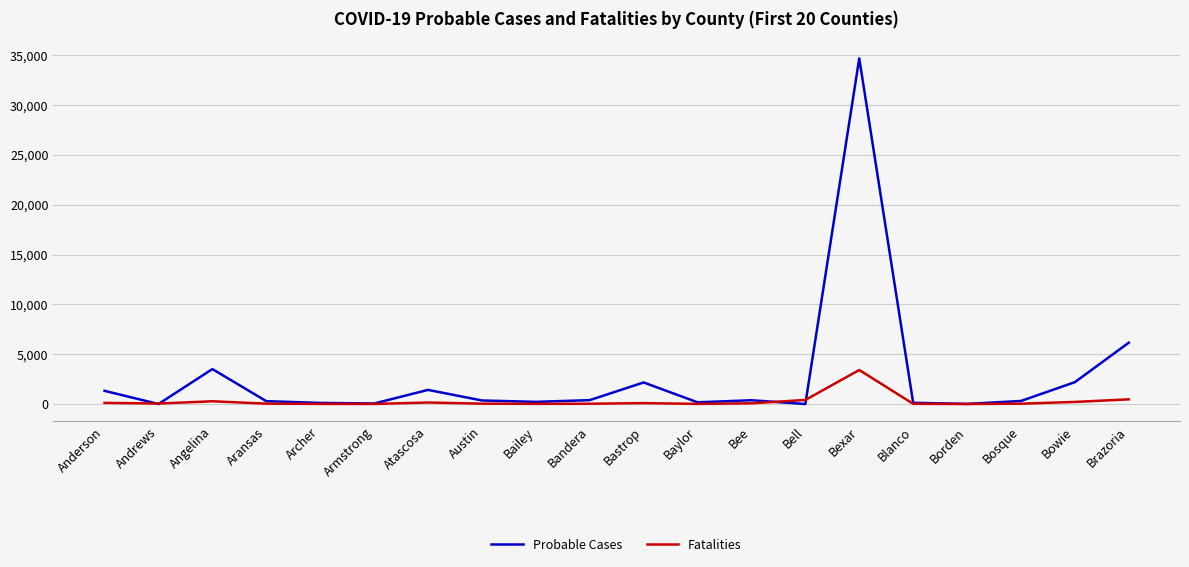

Which series has the largest range (max minus min)?

Probable Cases